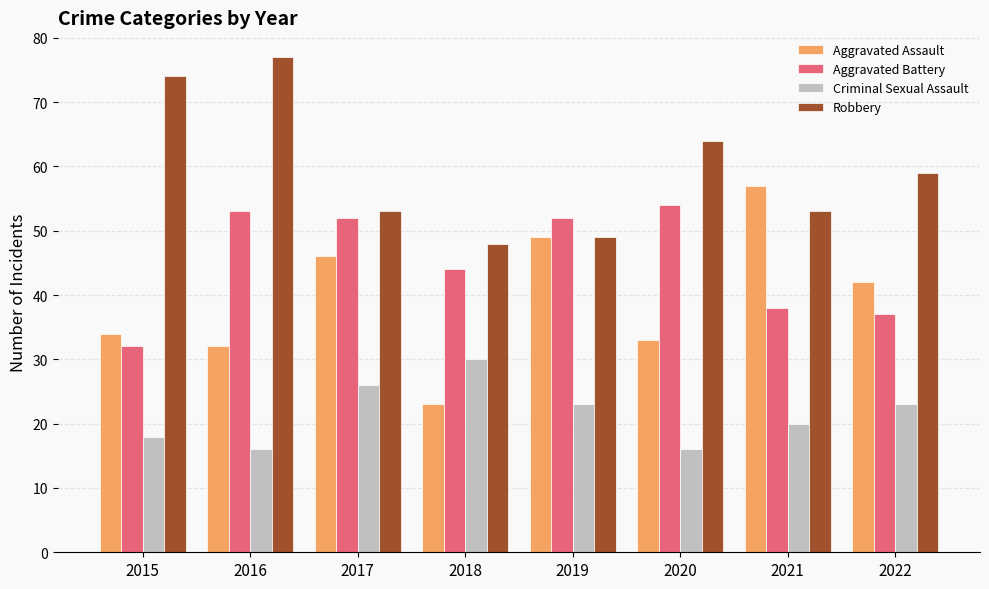

How many data points in Robbery are less than 59?

4